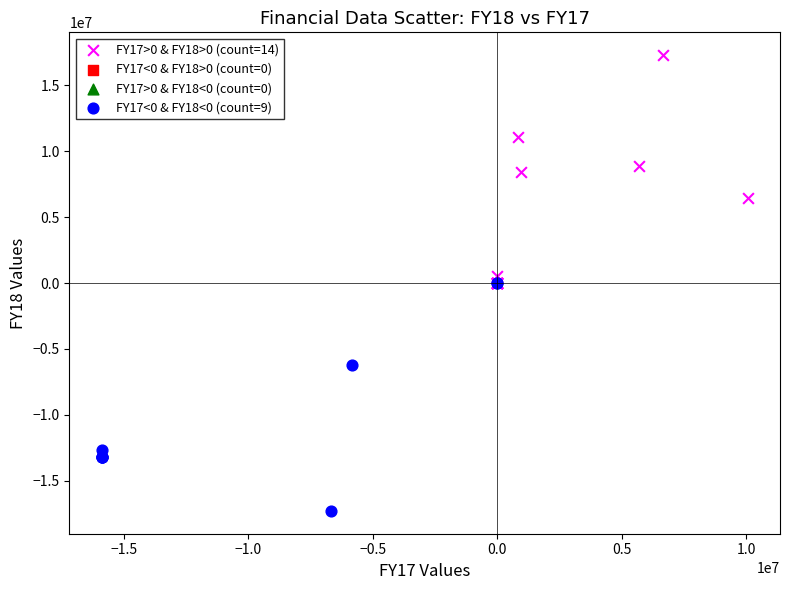

Which series reaches the minimum Y coordinate?

FY17<0 & FY18<0 (count=9)